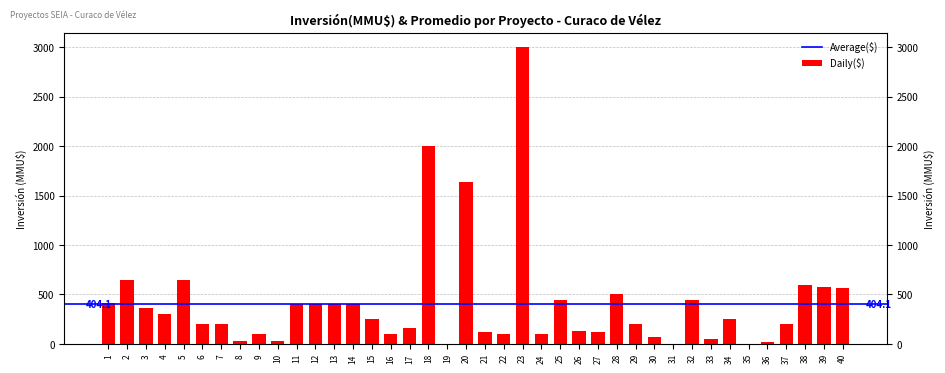

True or false: the data shows 400 at 14.

True